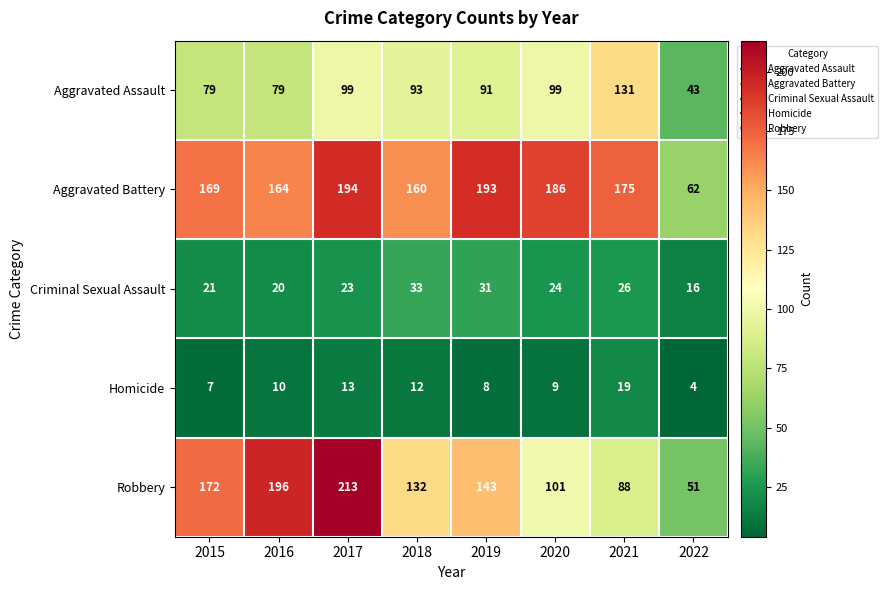

How many data points does each series have?

8